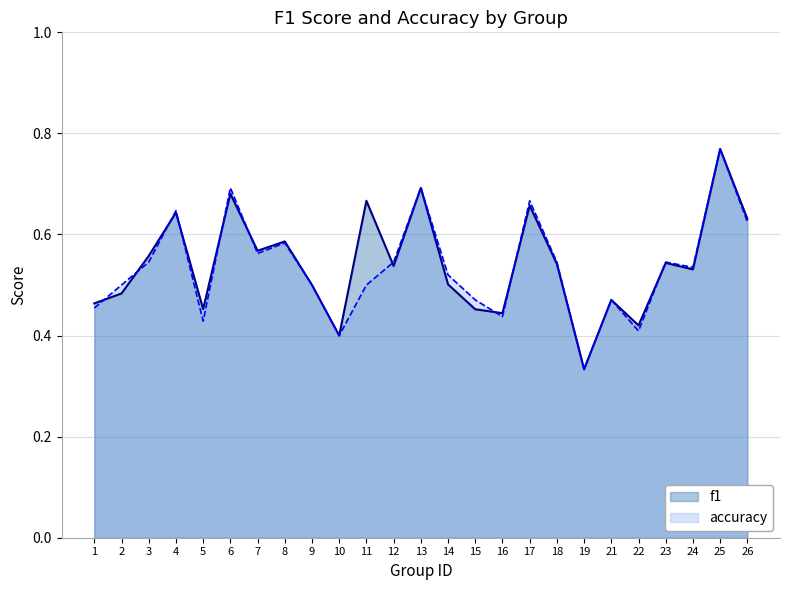

Rank the series by their maximum value, from highest to lowest.

f1, accuracy